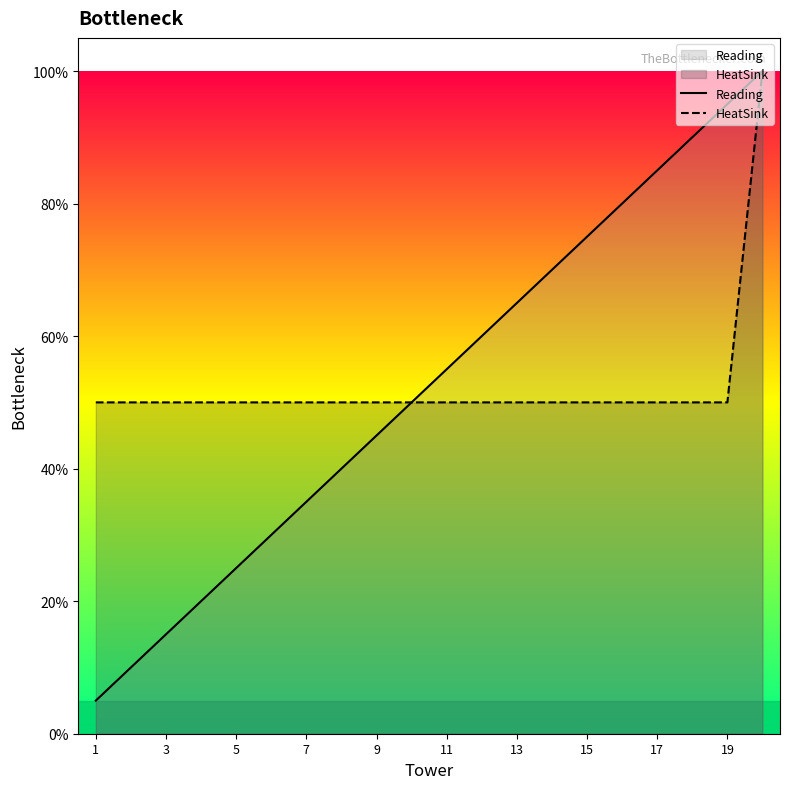

What is the greatest value displayed?

1.0